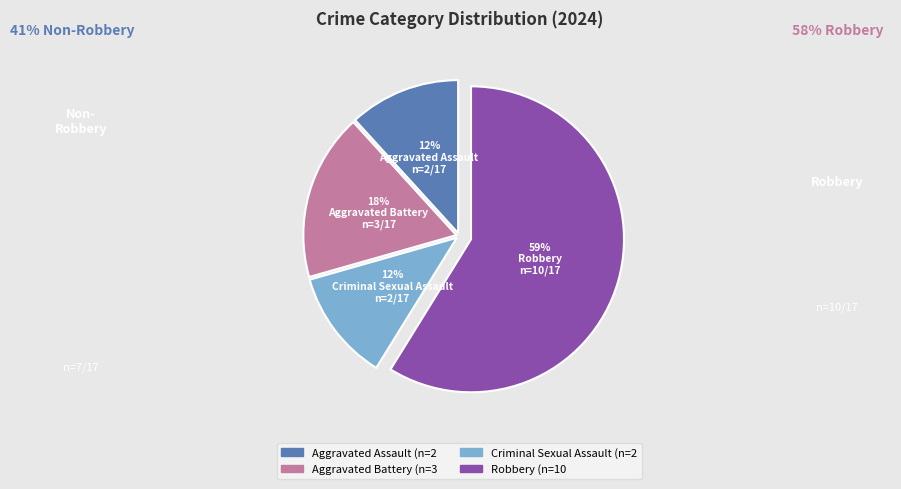

Which has a higher value, Aggravated Assault or Aggravated Battery?

Aggravated Battery